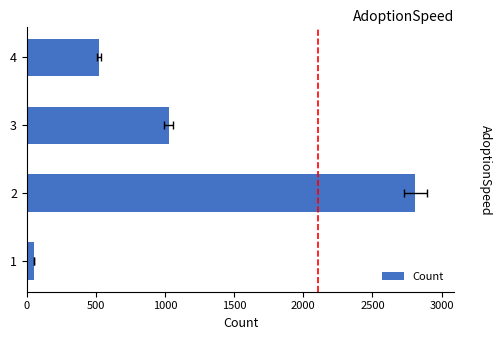

What is the sum of all values?

4411